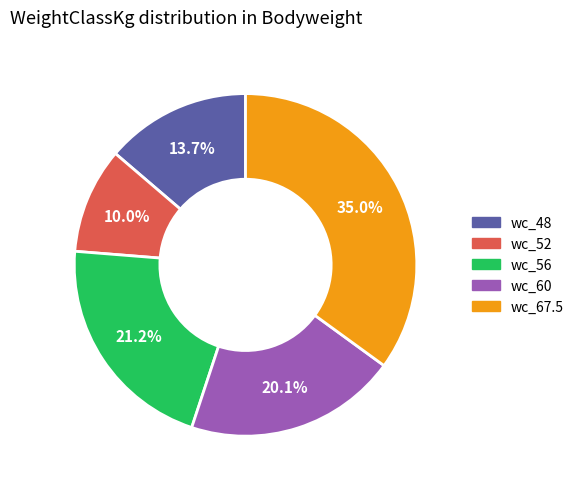

Is there a majority slice in this chart?

No